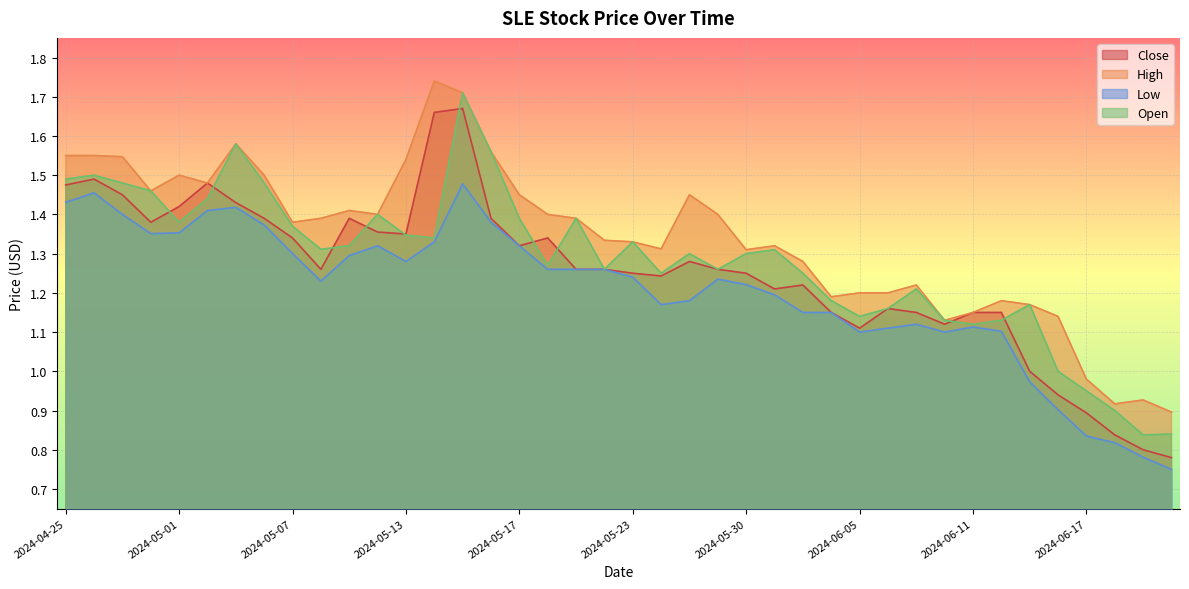

What is the value of the Low point at the 24th from the left?

1.2